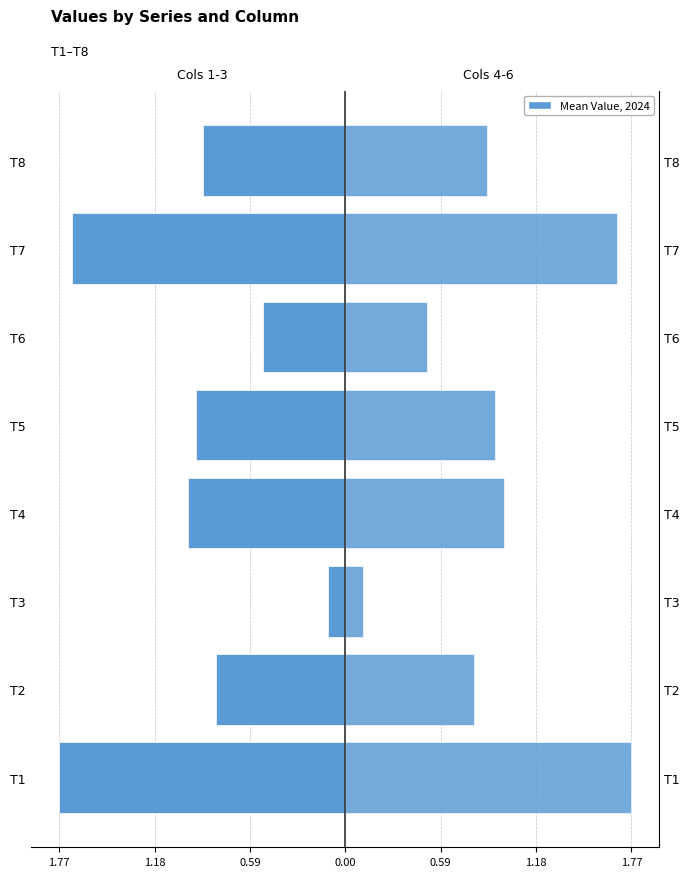

How many bars are there in total?

16